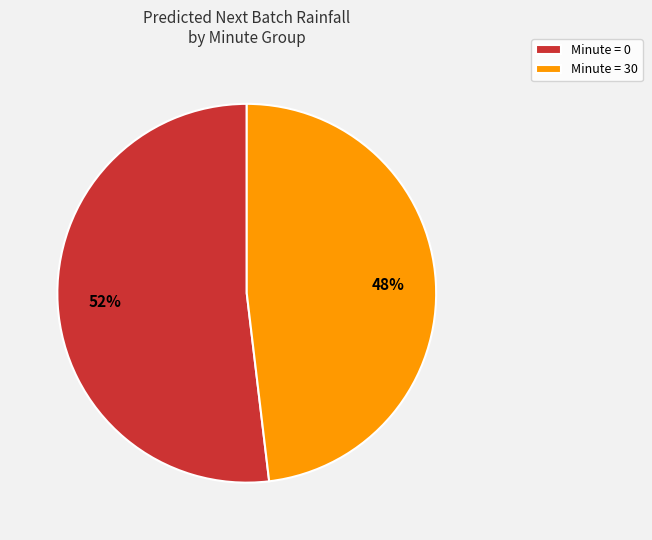

Is Minute = 30 the majority of the pie?

No